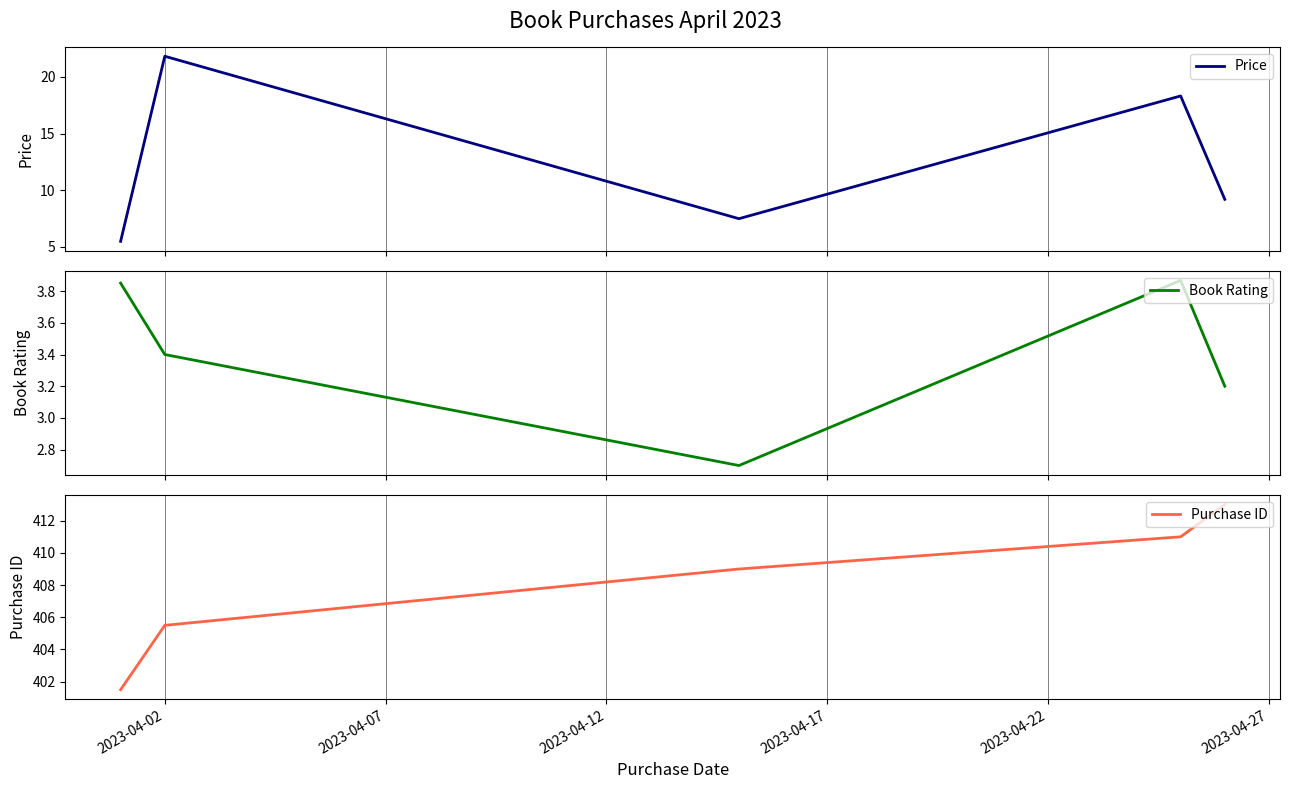

What is the minimum value for Price?

5.5